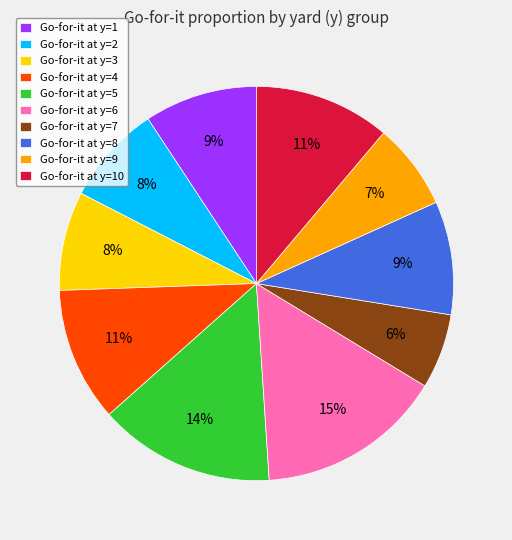

To the nearest percent, what is the average slice percentage?

10%